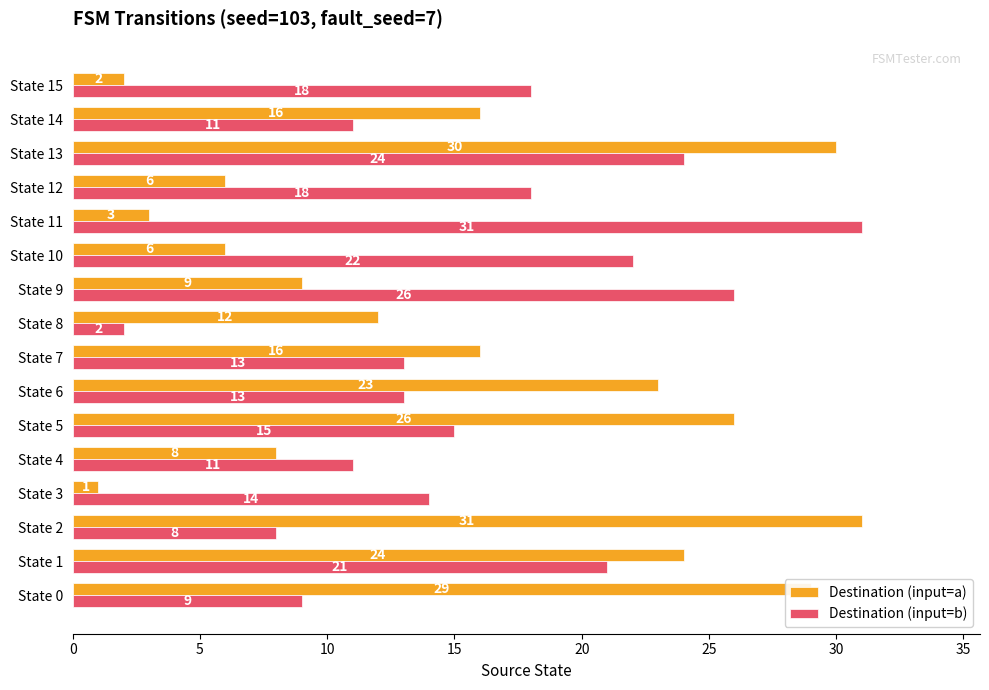

At which label is Destination (input=b) closest to 16?

State 5